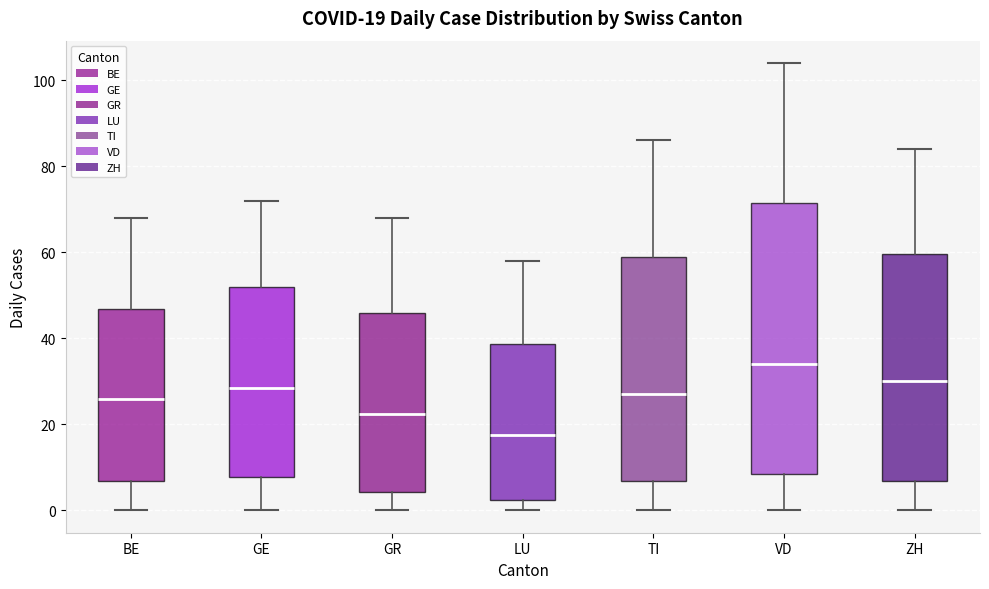

Which box has the highest median line?

VD